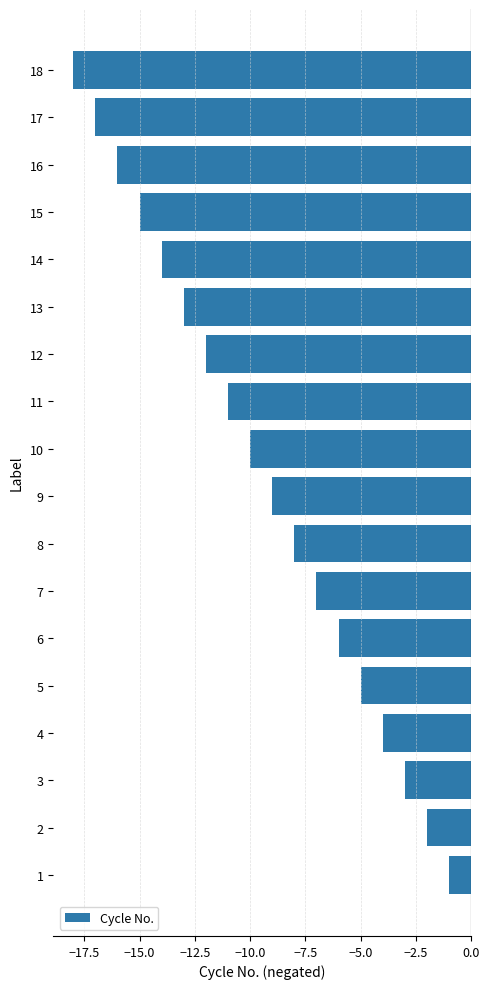

What is the minimum value shown in the chart?

-18